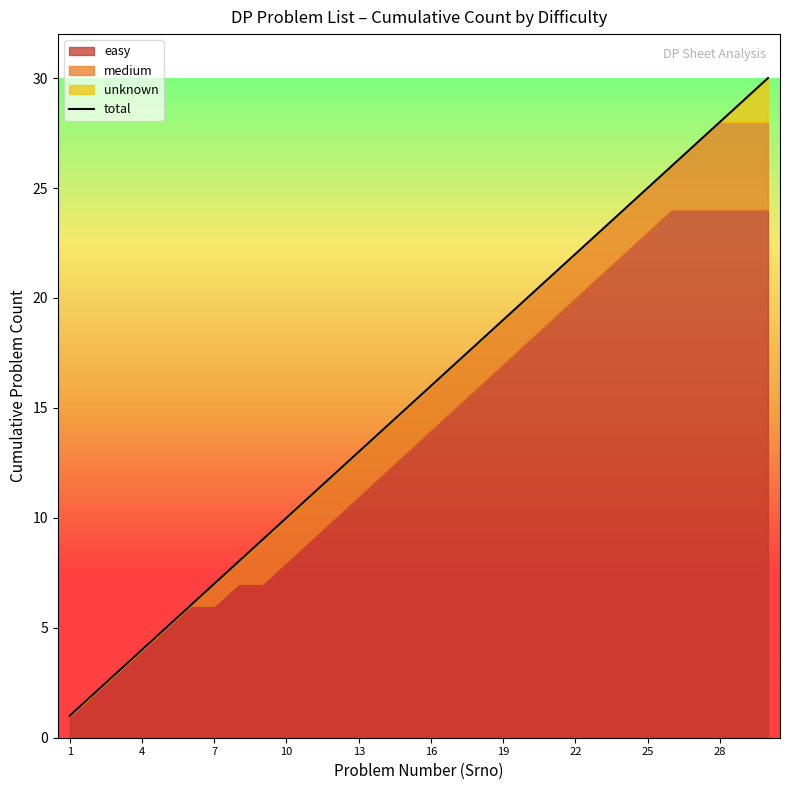

The total series shows 28 at 16. True or false?

False